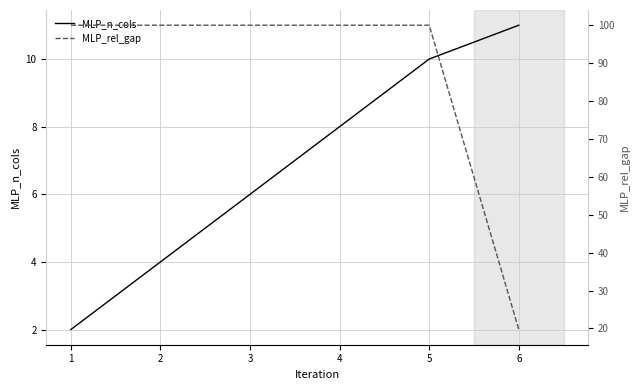

Count the number of categories in the chart.

6